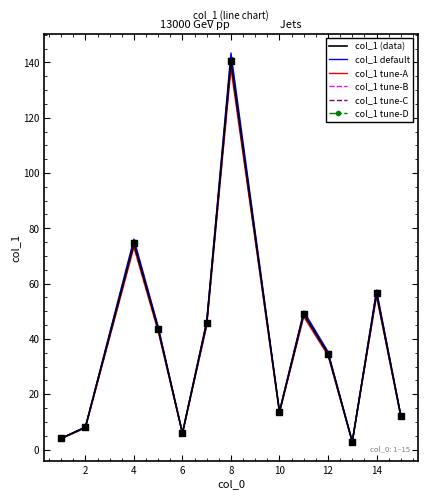

What is the maximum value for col_1 tune-A?

137.8